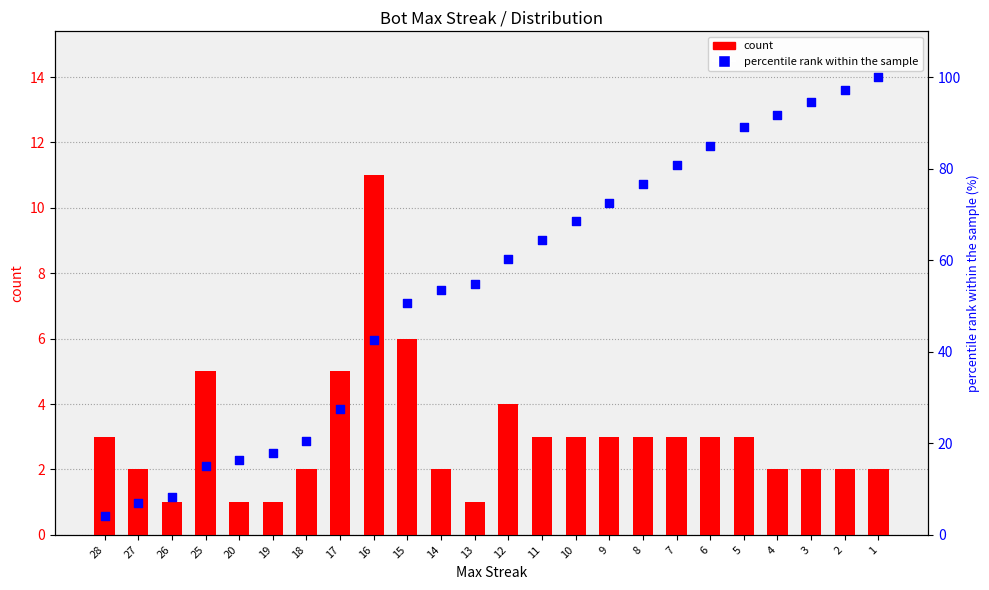

What is the total value across all series at 5?

92.0